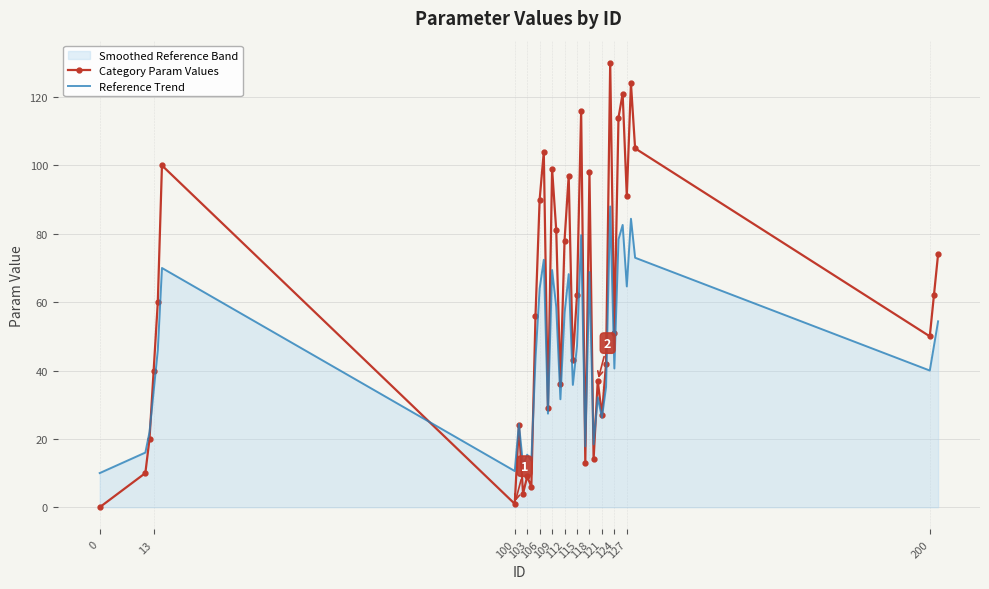

Which series has the largest total across all categories?

Category Param Values